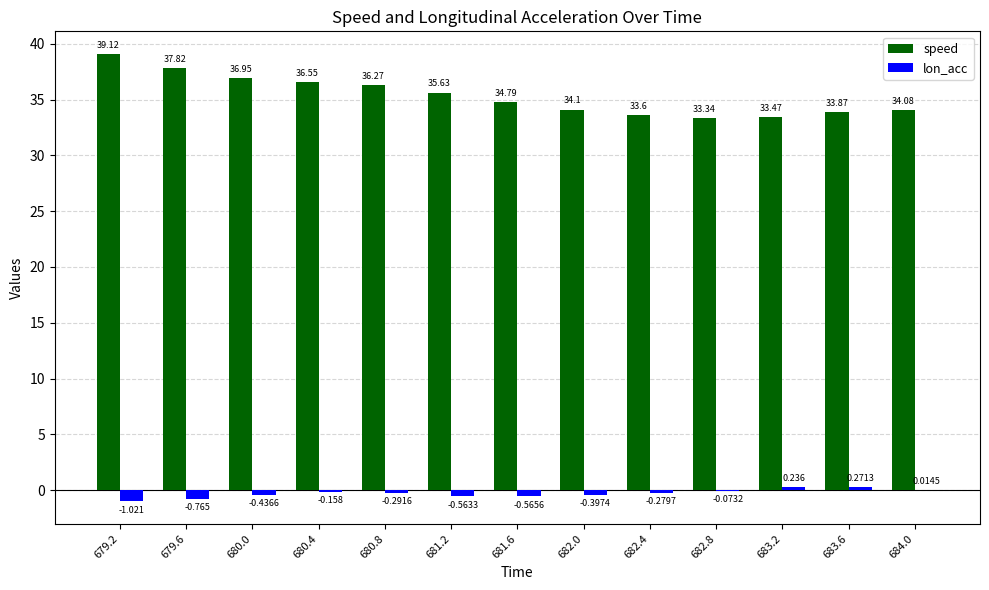

Between 679.2 and 680.4, which series saw the biggest shift?

speed